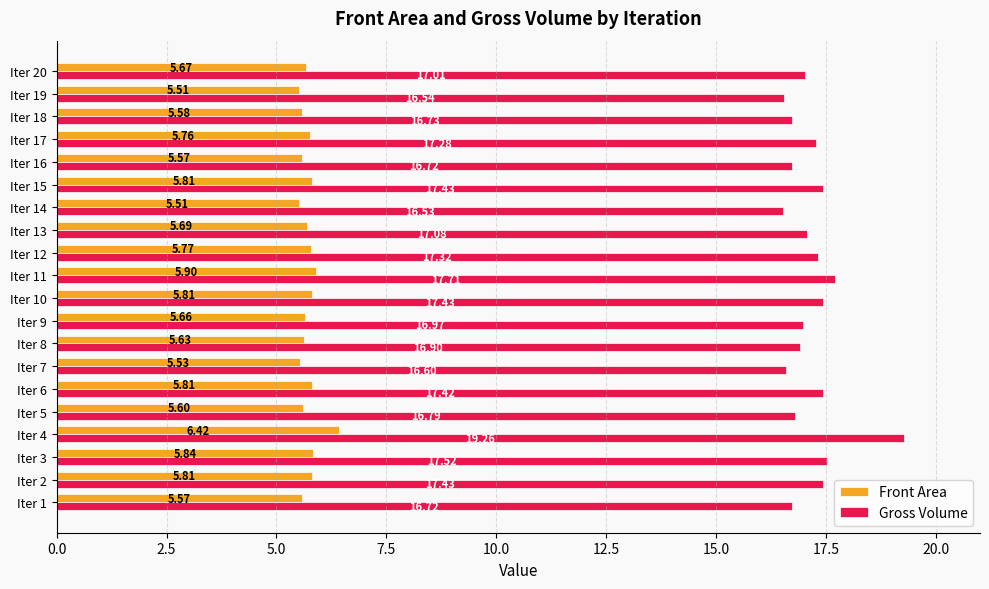

What is the sum of all Front Area values?

114.5